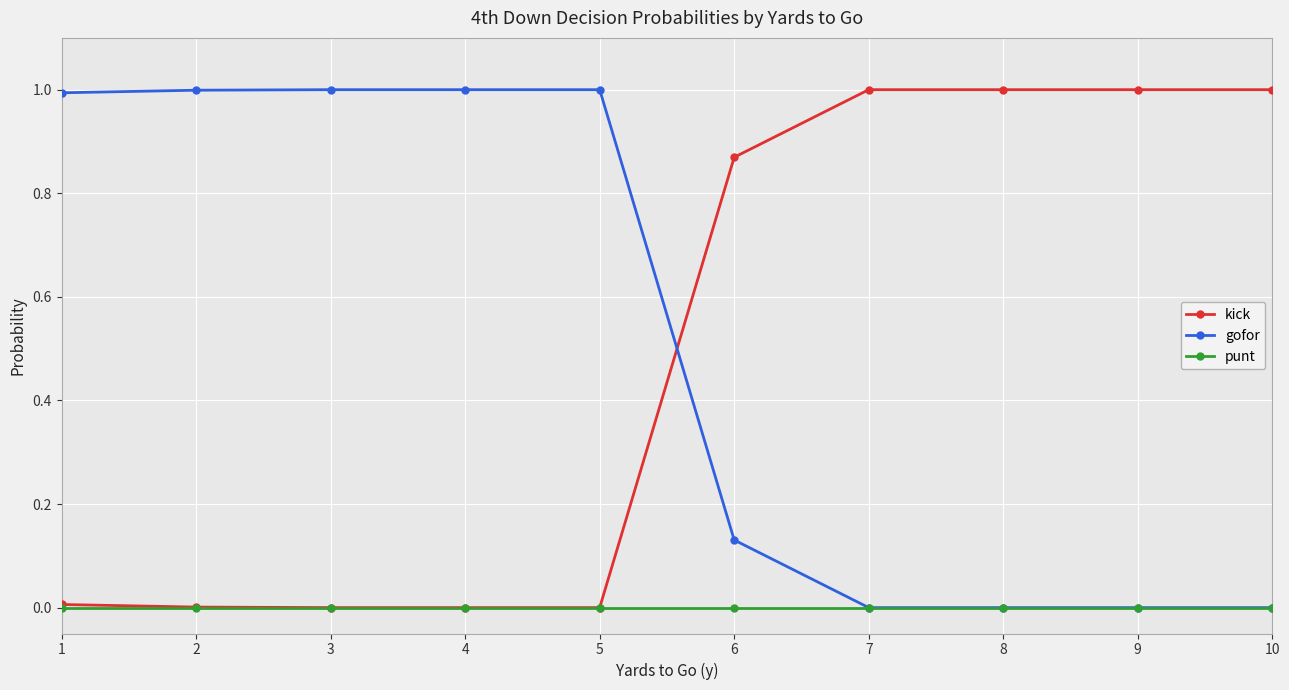

What is the maximum value shown in the chart?

1.0